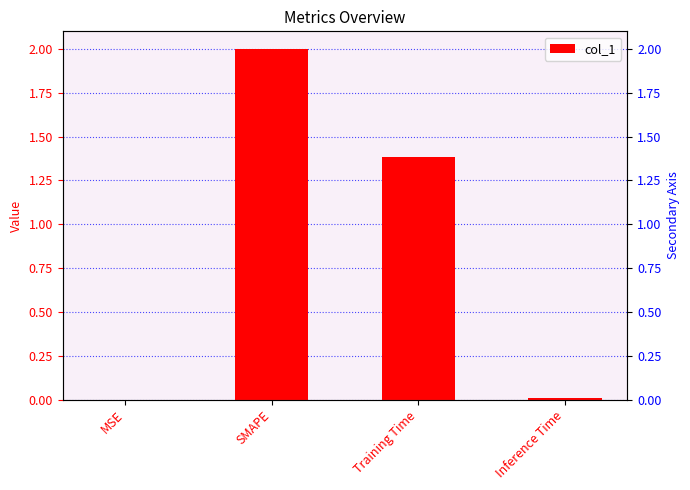

Reading left to right, list all the values displayed in this chart.

MSE=0.0	SMAPE=2.0	Training Time=1.4	Inference Time=0.0